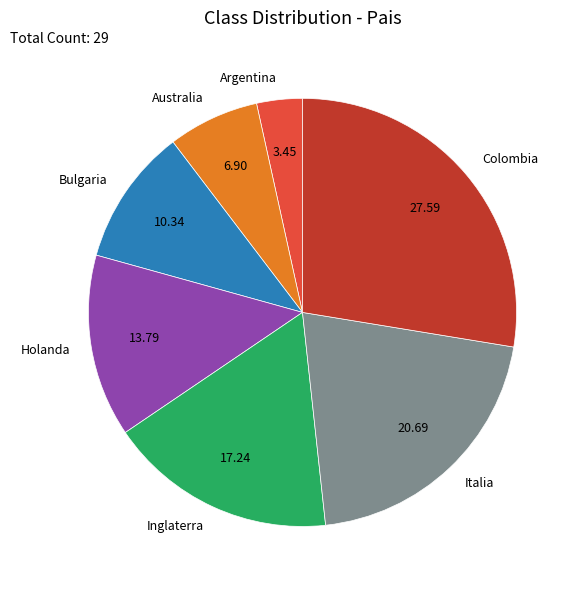

Between Italia and Argentina, which is larger?

Italia